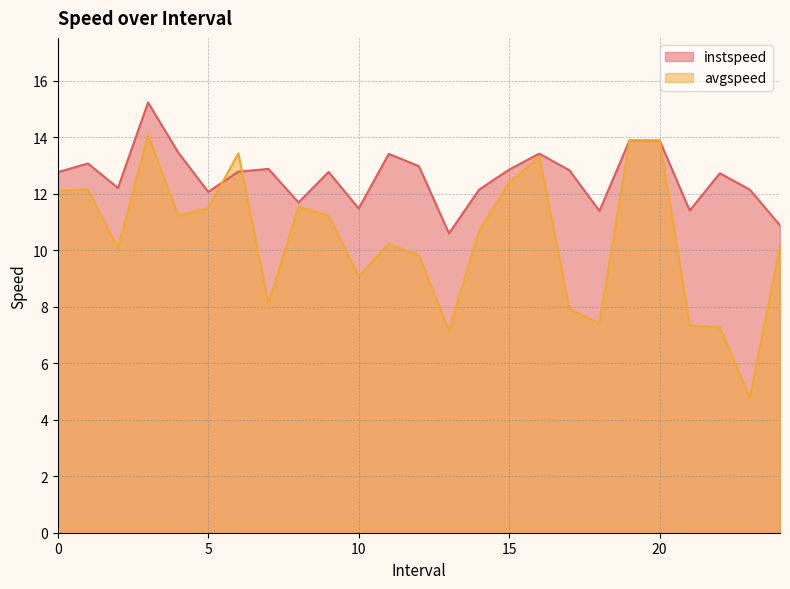

Which category has the lowest value across all series?

23.0